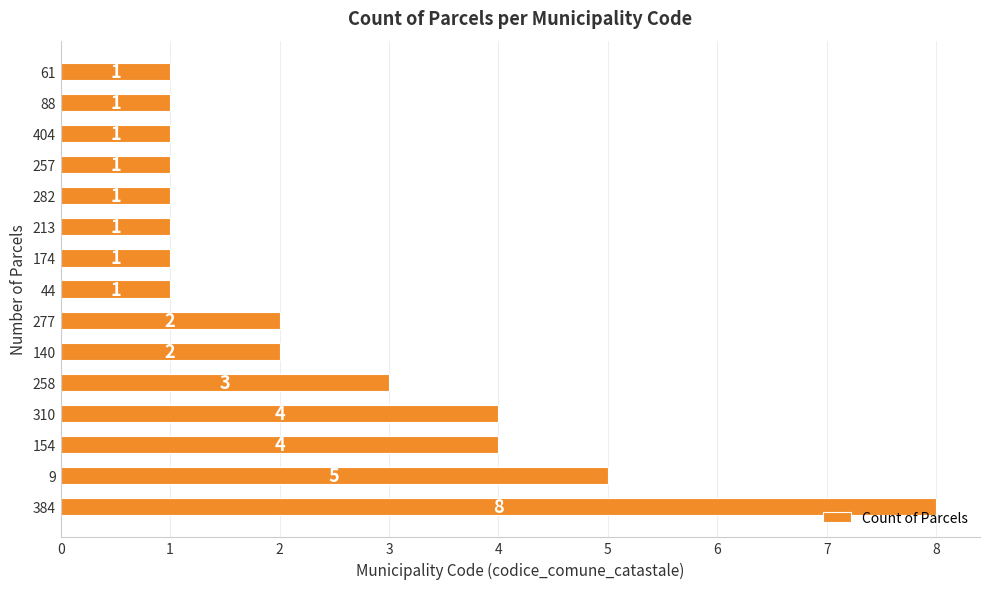

What is the maximum value shown in the chart?

8